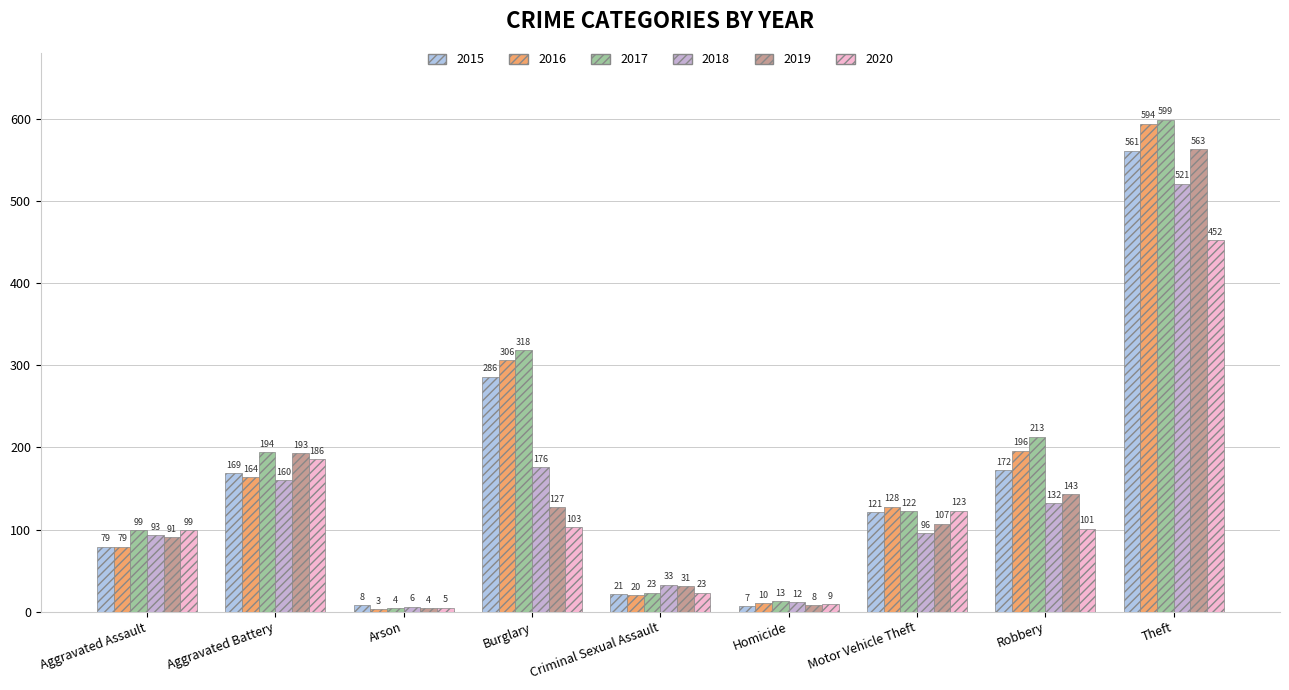

Read the 2015 value at Arson.

8